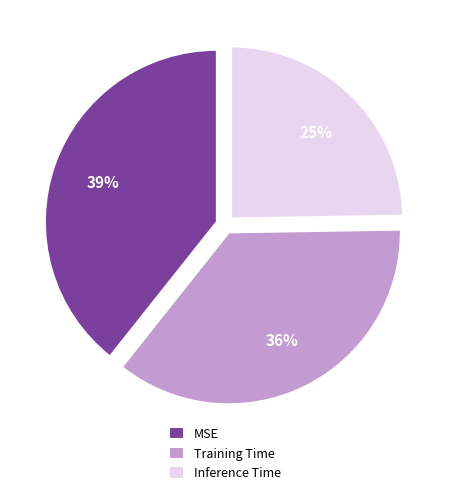

Is the sum of Training Time and MSE greater than half?

Yes